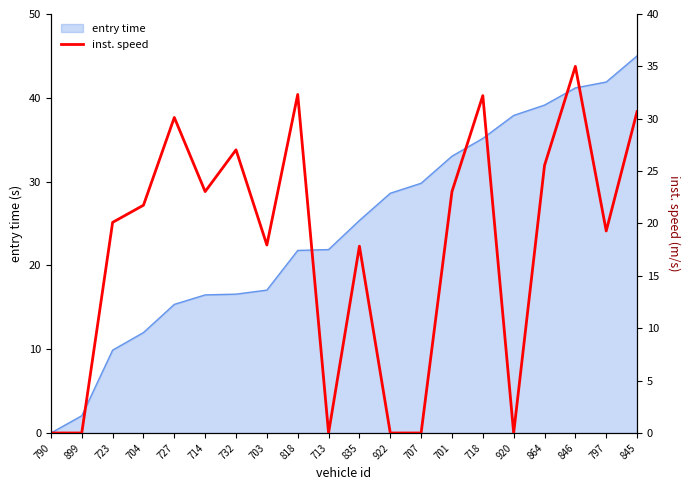

What is the label of the 9th point from the right?

922